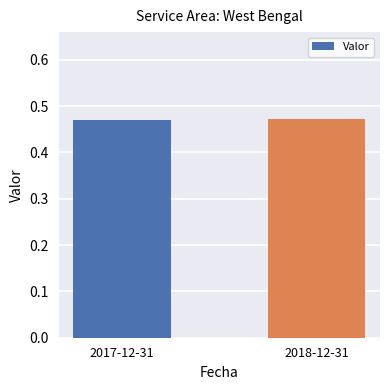

What is the sum of the values at 2018-12-31 and 2017-12-31?

0.9